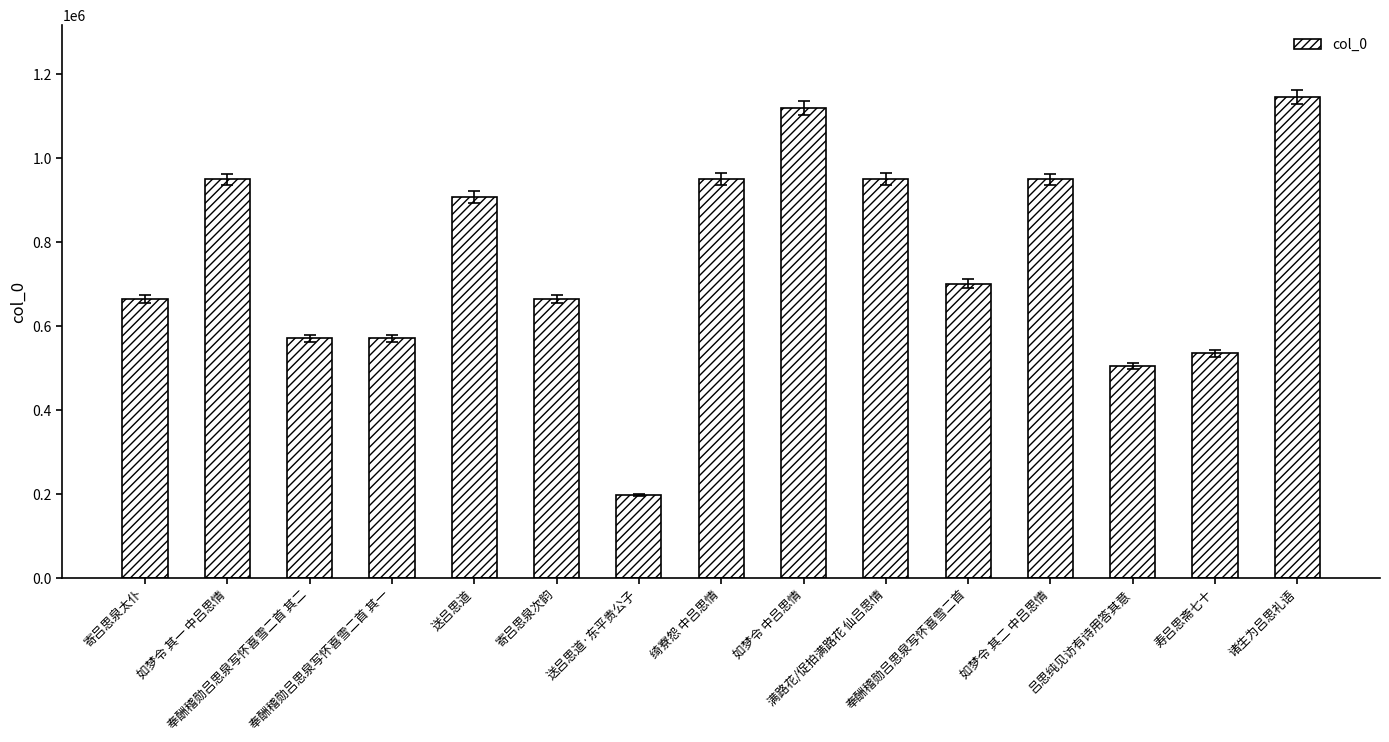

The value at 寿吕思斋七十 is 535391. True or false?

True